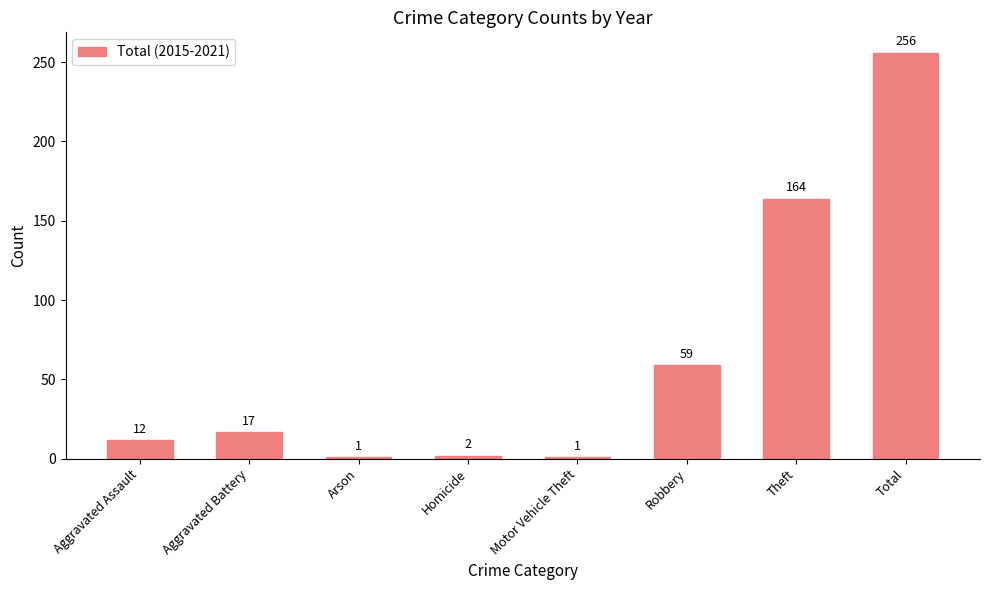

Which has a higher value, Theft or Aggravated Battery?

Theft